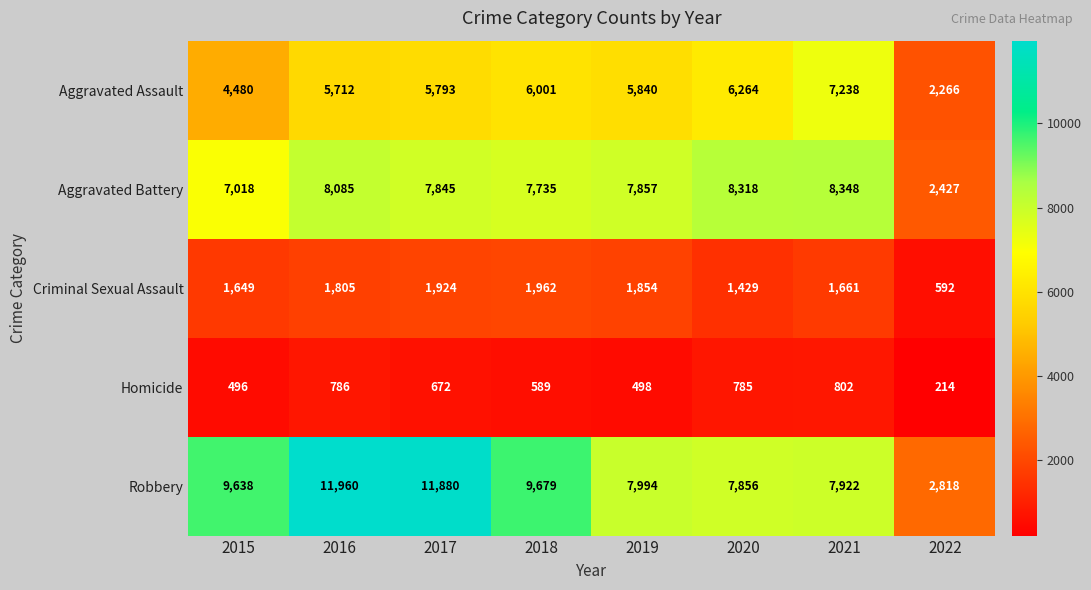

Rank the series by their maximum value, from lowest to highest.

Homicide, Criminal Sexual Assault, Aggravated Assault, Aggravated Battery, Robbery